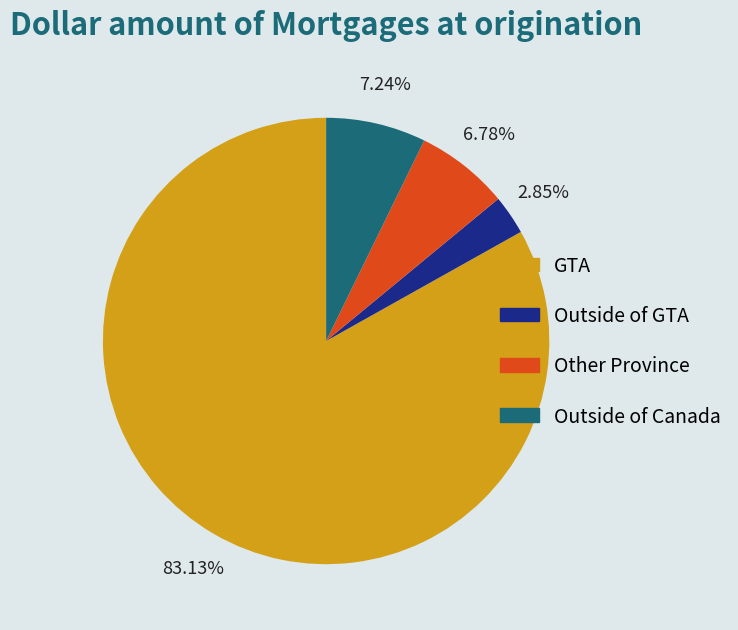

Which category accounts for the majority?

GTA